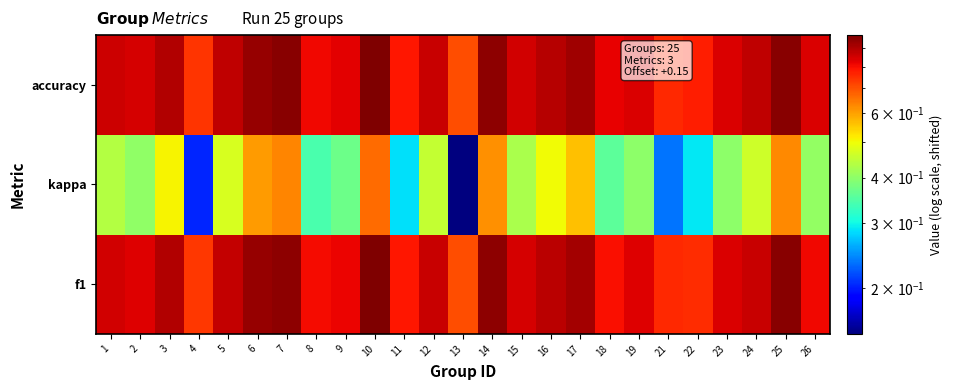

At which category does the chart reach its minimum across all series?

13